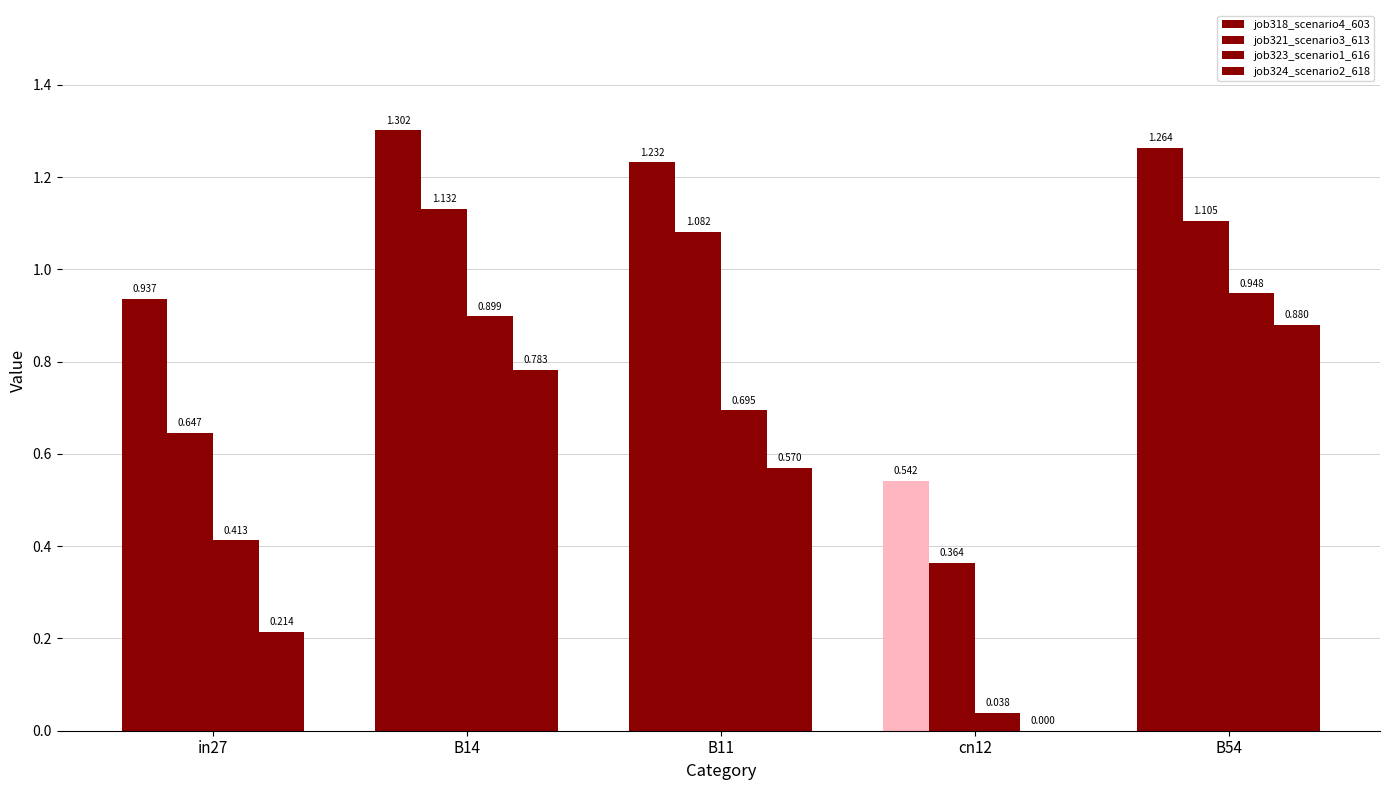

Rank the series by their maximum value, from lowest to highest.

job324_scenario2_618, job323_scenario1_616, job321_scenario3_613, job318_scenario4_603